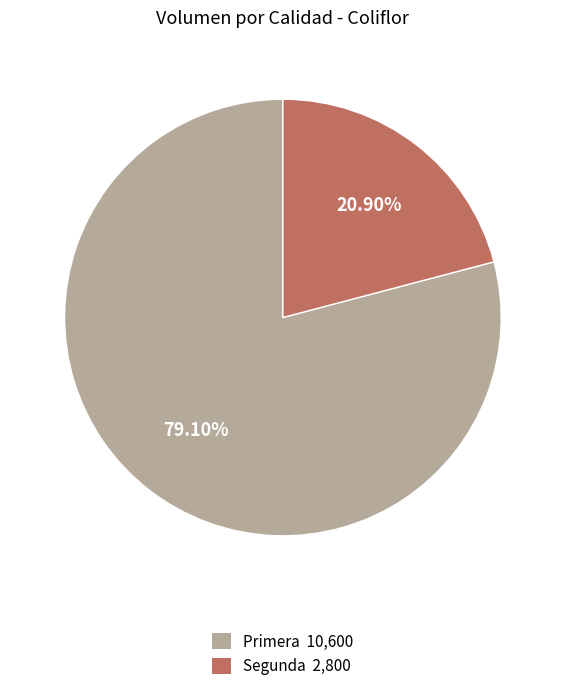

Which category has the biggest portion of the pie?

Primera